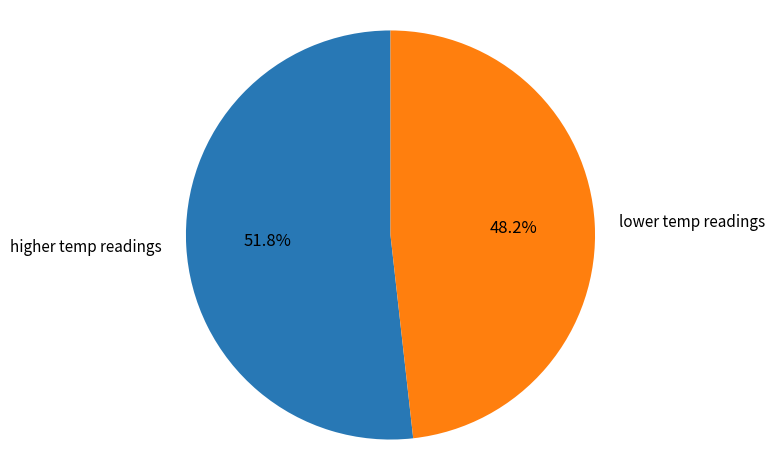

What is the majority slice?

higher temp readings